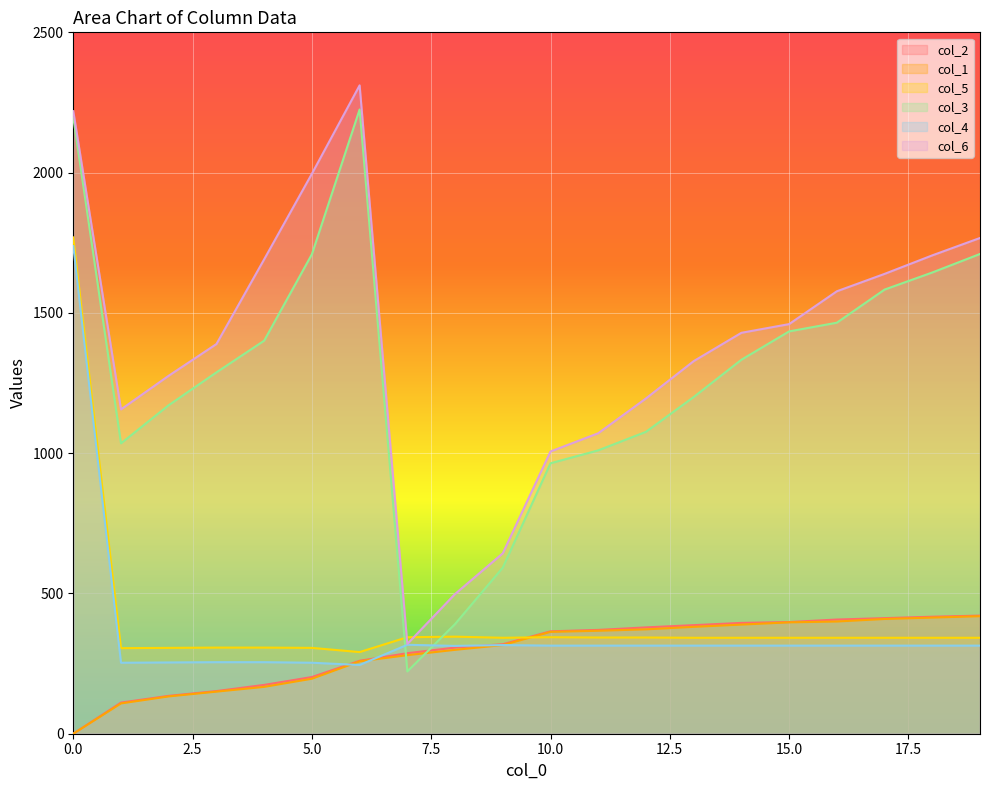

What are all the series names shown in the legend?

col_2, col_1, col_5, col_3, col_4, col_6